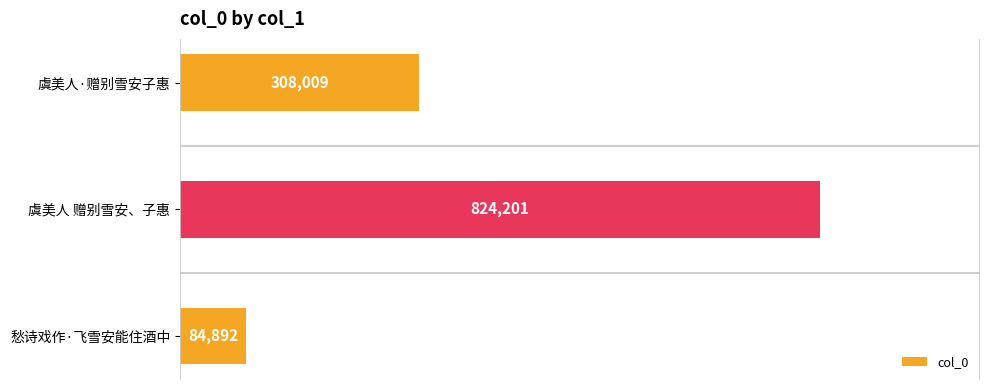

What is the maximum value shown in the chart?

824201